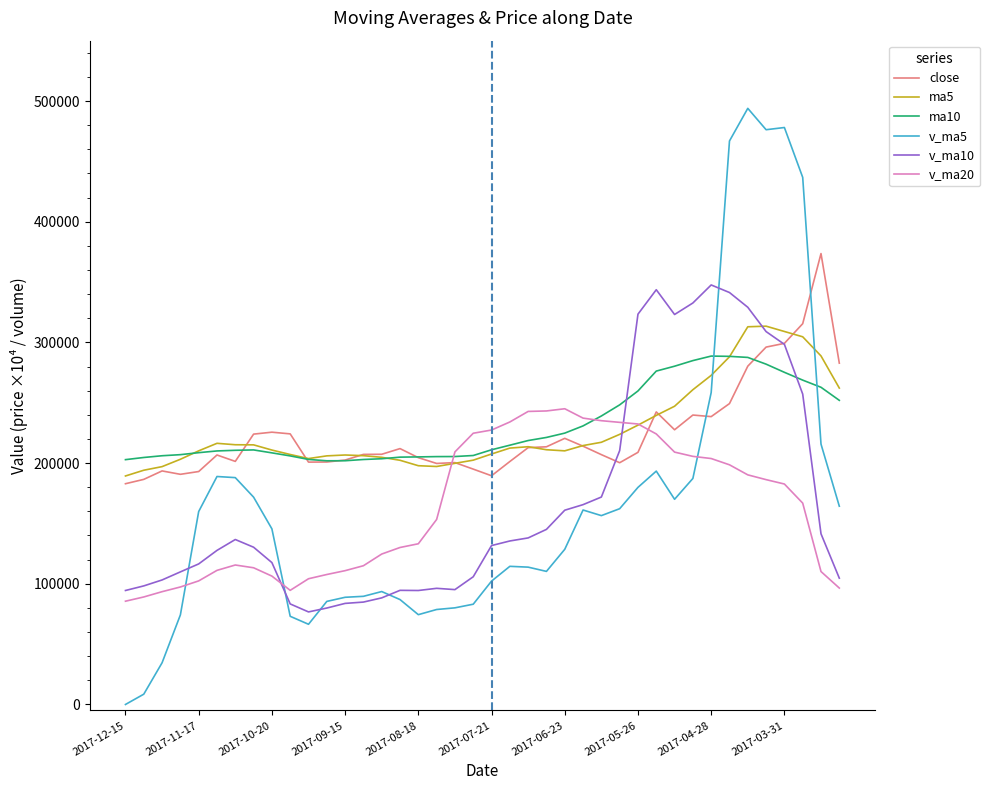

What is the maximum value shown in the chart?

493921.9